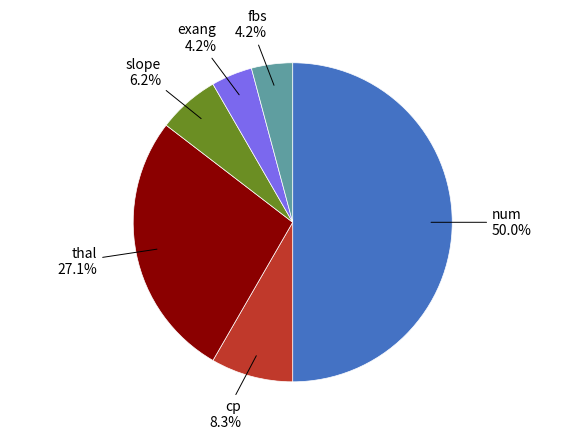

Combined, what portion of the pie is num and cp?

58.3%